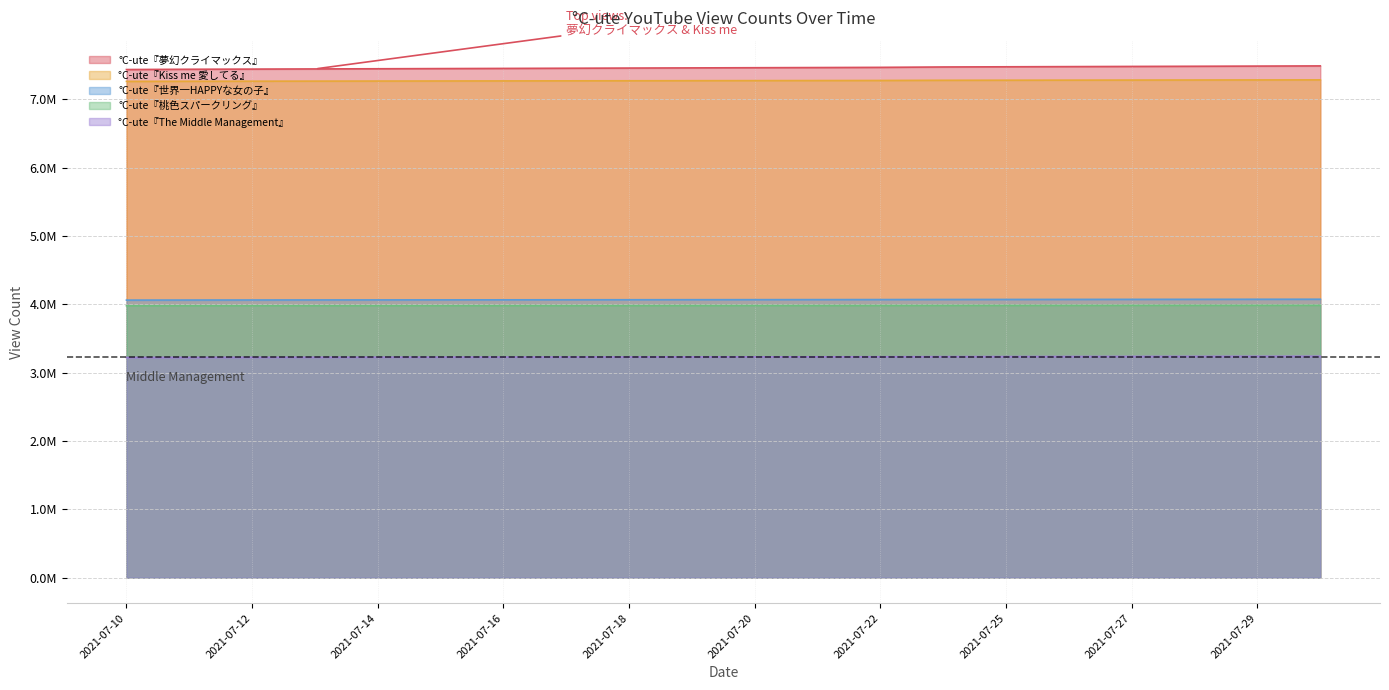

Where is °C-ute『世界一HAPPYな女の子』 nearest to the value 4?

2021-07-10